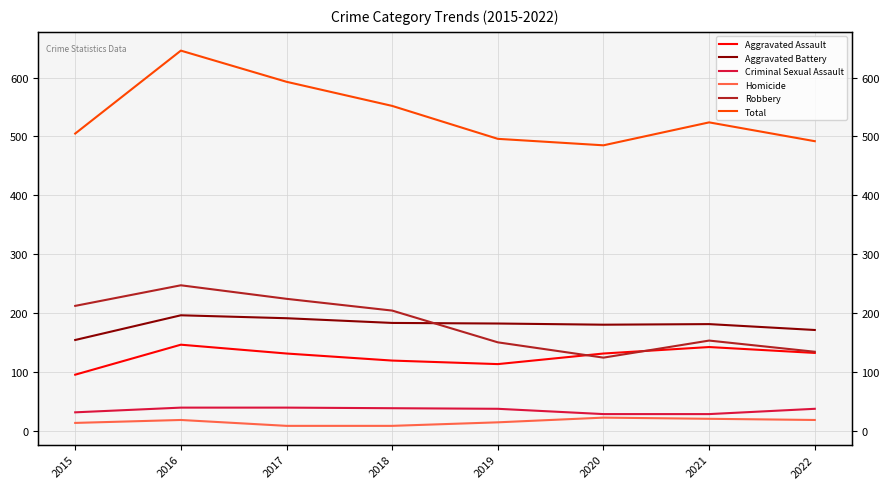

Is this an area chart (filled region under the line)?

No